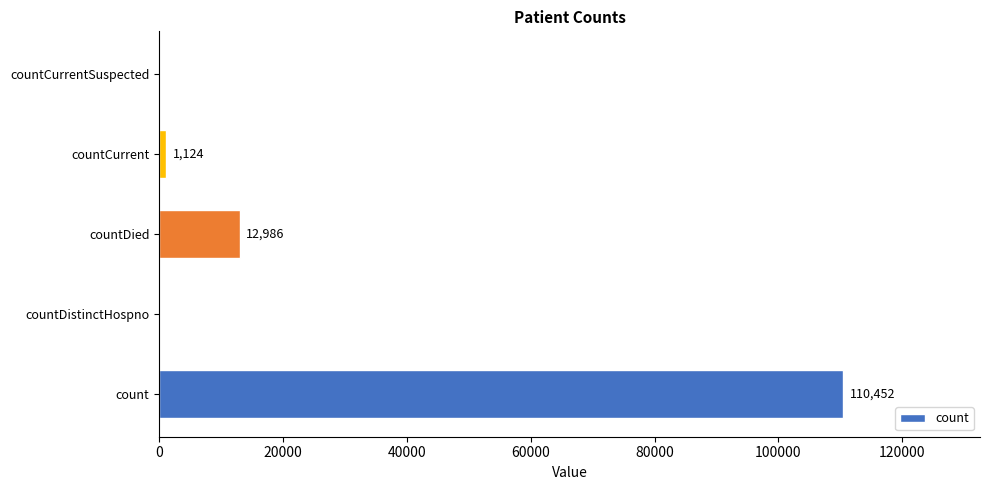

What is the sum of all values?

124562